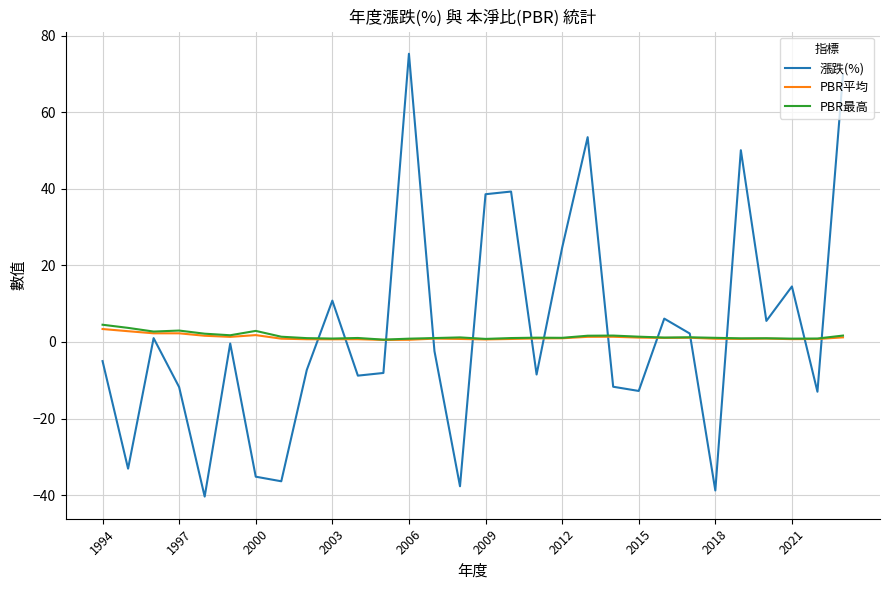

True or false: PBR最高 and 漲跌(%) intersect in this chart.

True